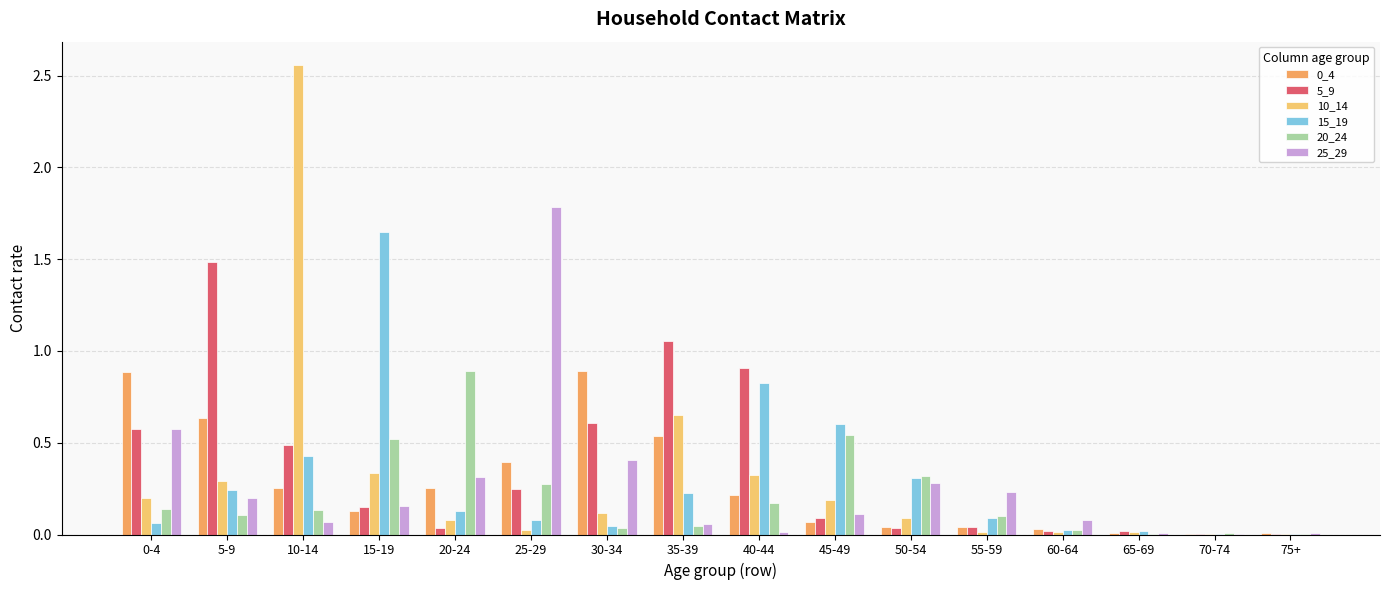

What is the sum of all 5_9 values?

5.8